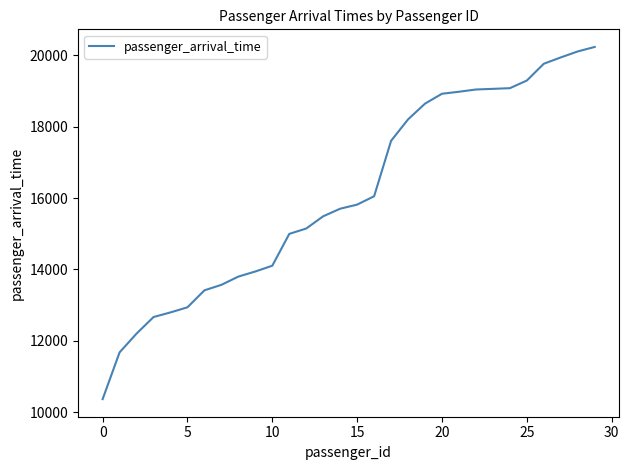

What is the smallest value displayed?

10363